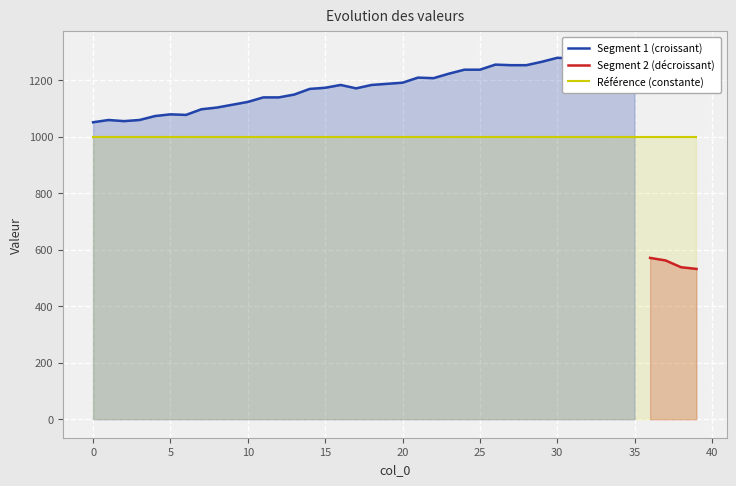

What is the highest value of the Segment 2 (décroissant) series?

571